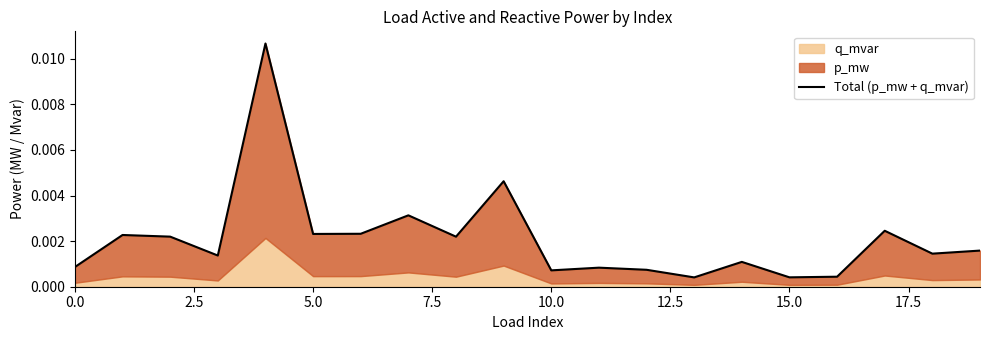

True or false: there are more than 1 points higher than both neighbors.

True